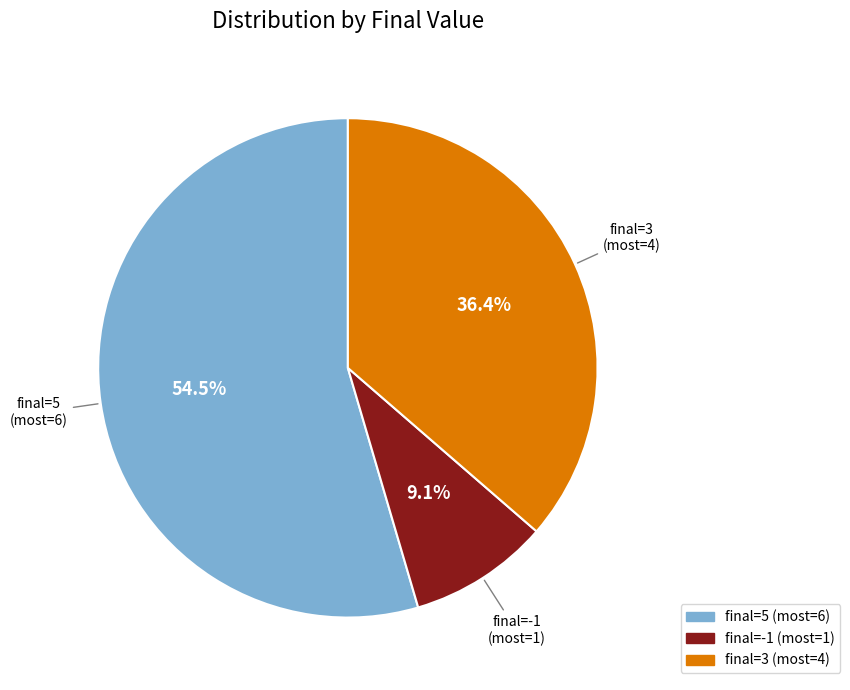

How many segments does this pie chart have?

3